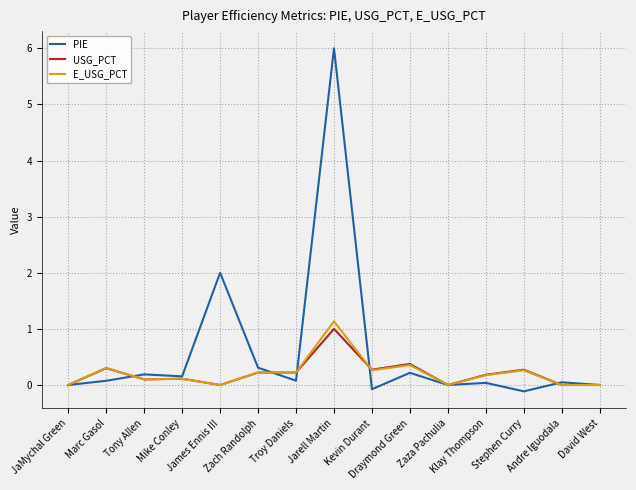

What is the maximum value shown in the chart?

6.0